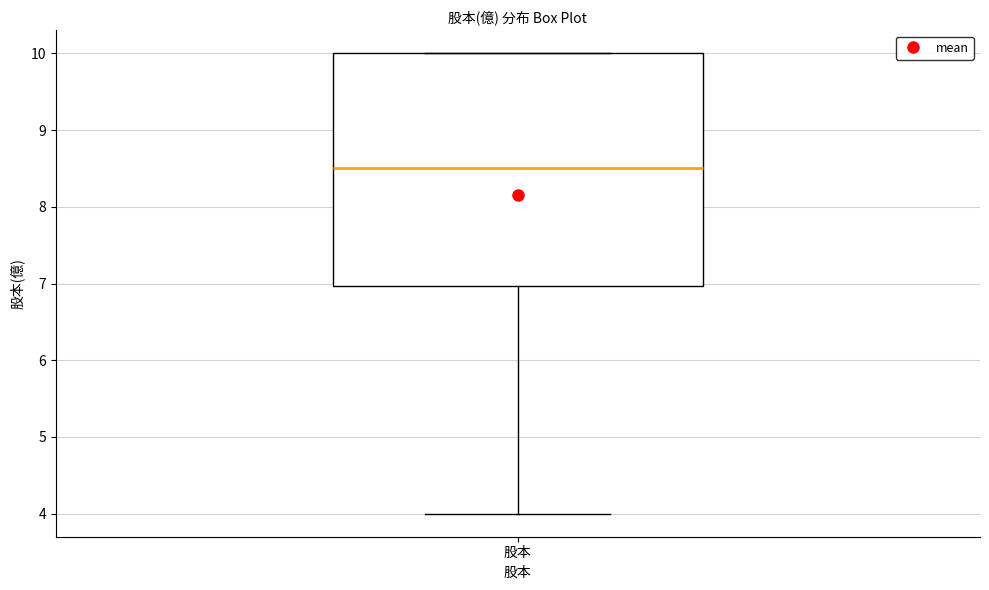

Read this box plot against the y-axis: the position of the median line, the range covered by the box, and the ends of both whiskers. The values are not printed on the chart, so give them approximately, as read against the axis.

median 8.5, box 7.0 to 10.0, whiskers 4.0 to 10.0